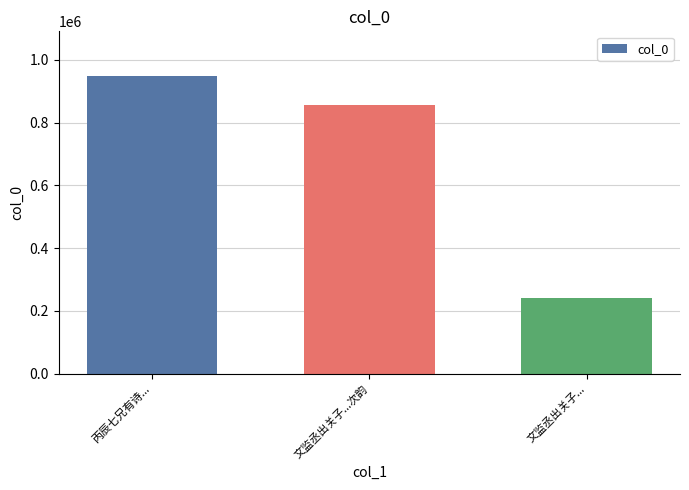

Approximately how many times larger is the value at 丙辰七兄有诗... compared to 文监丞出关子...次韵?

1.1